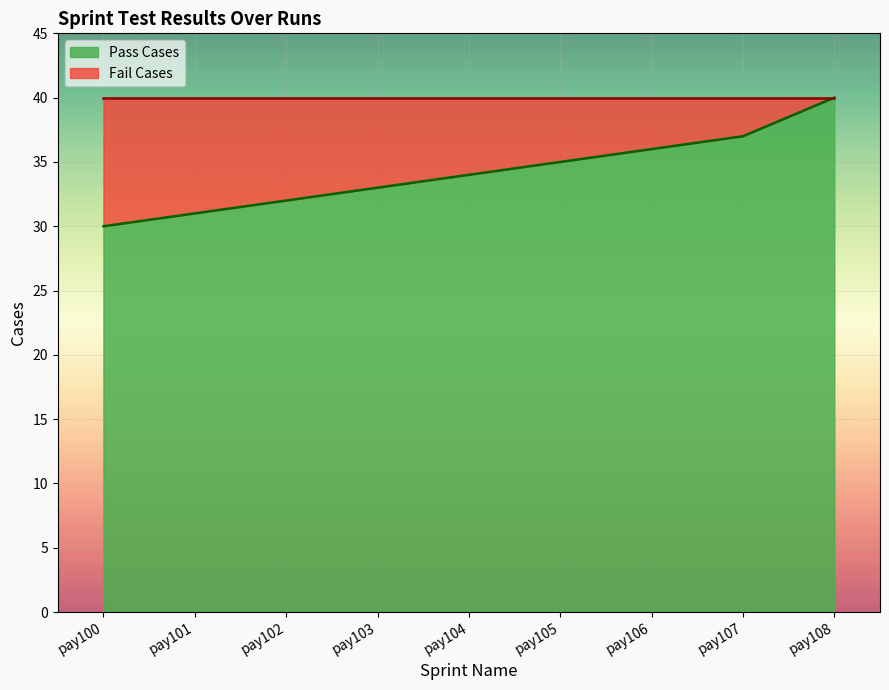

What is the smallest value displayed?

30